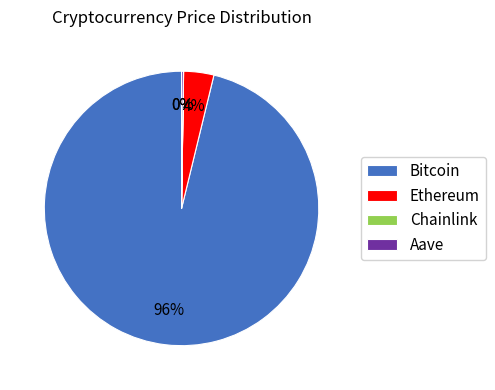

To the nearest percent, what is the difference between the largest and smallest slice percentages?

96%